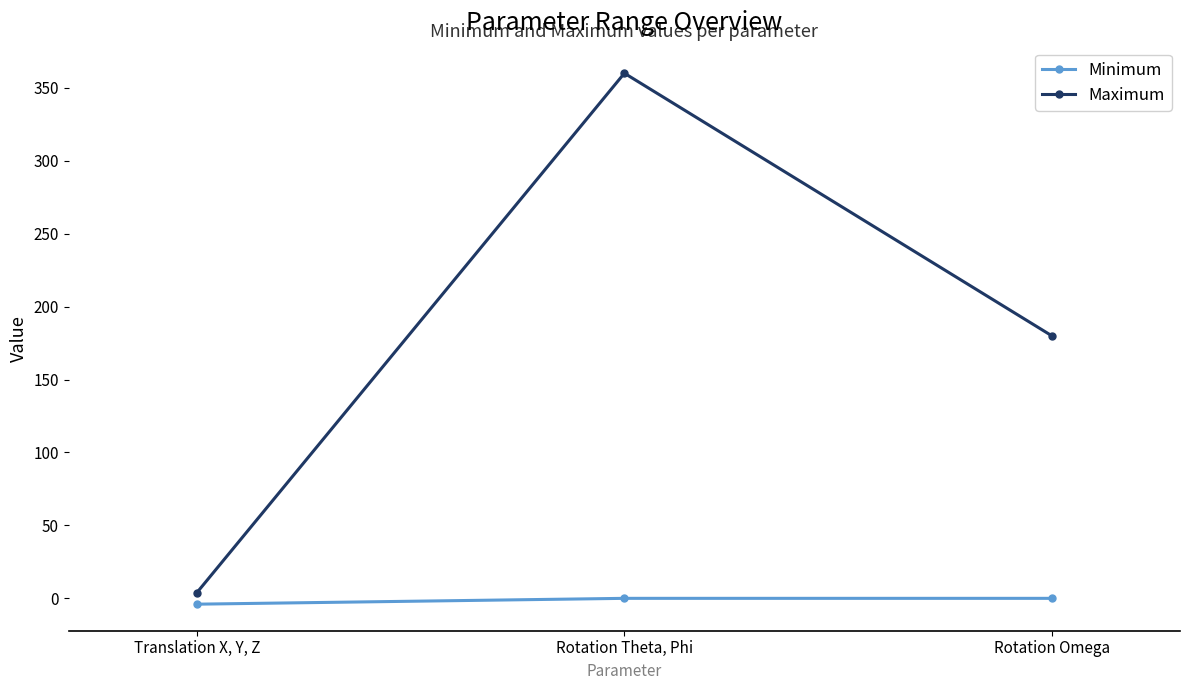

The Minimum series shows 0 at Rotation Theta, Phi. True or false?

True